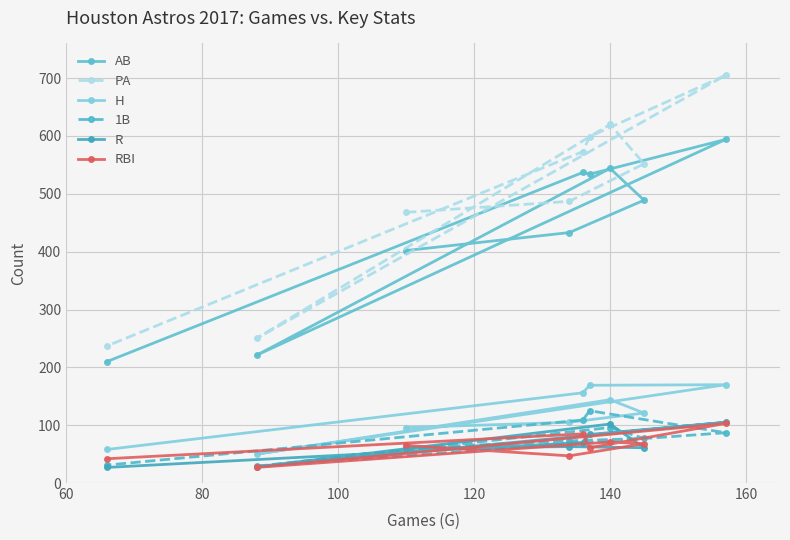

Which series has the largest total across all categories?

PA